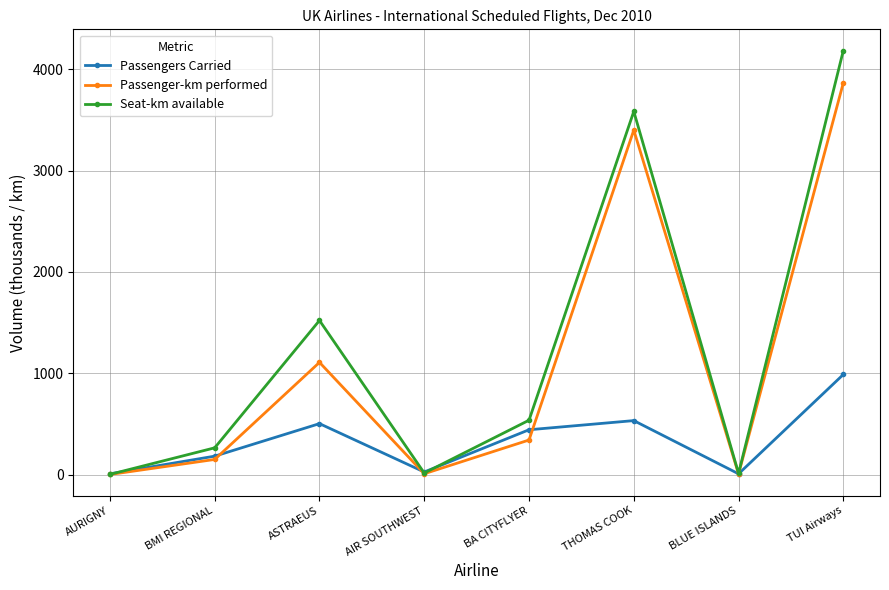

What value does the Seat-km available series have at AIR SOUTHWEST?

15.8